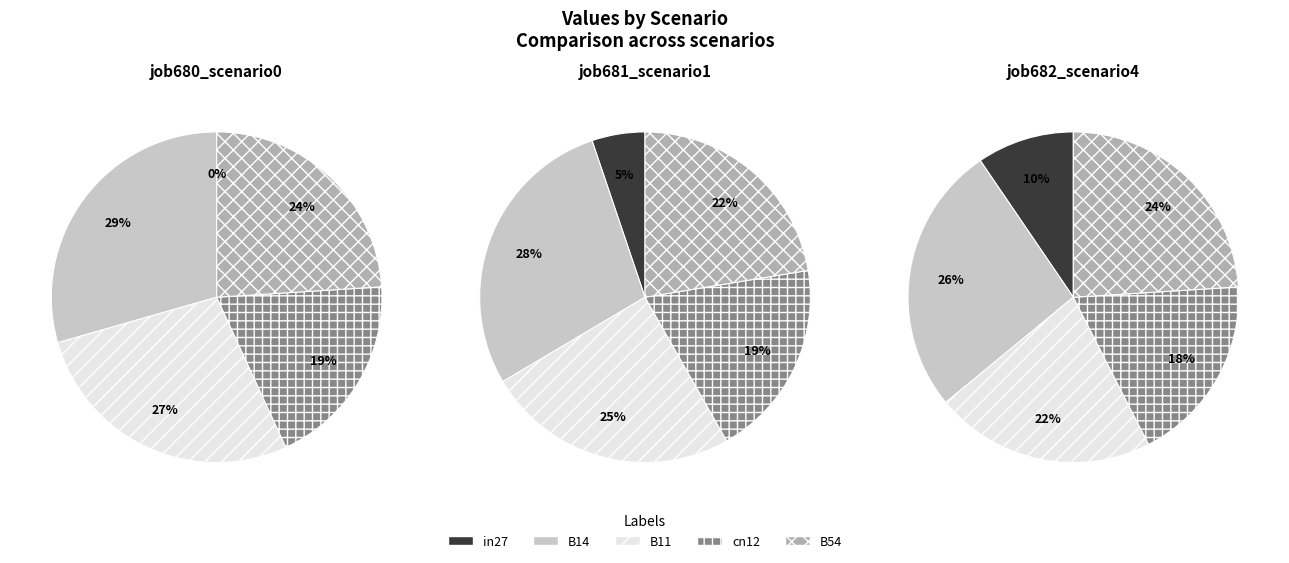

Does in27 account for over 50% of the chart?

No